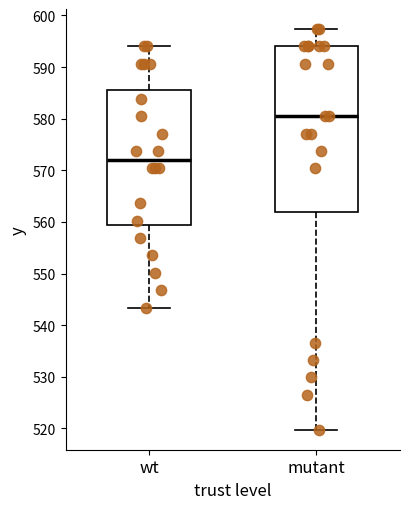

Reading left to right, transcribe this box plot: for each box, give where its median line is, the range the box spans, and where its two whiskers end, as read against the y-axis. The values are not printed on the chart, so give them approximately, as read against the axis.

wt: median 572, box 559 to 586, whiskers 543 to 594
mutant: median 581, box 562 to 594, whiskers 520 to 597